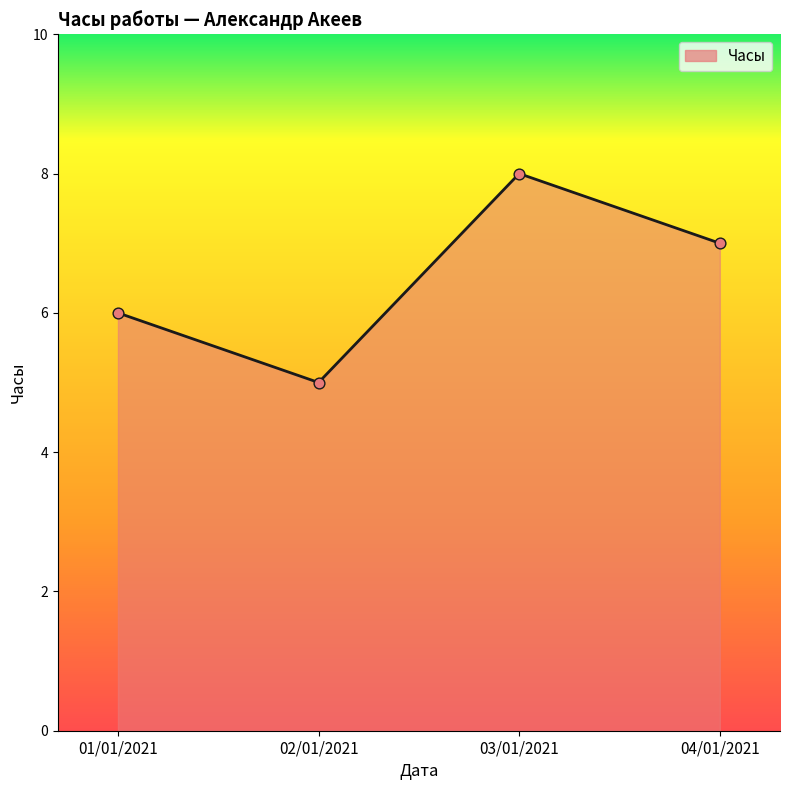

What is the change in value from 02/01/2021 to 04/01/2021?

+2